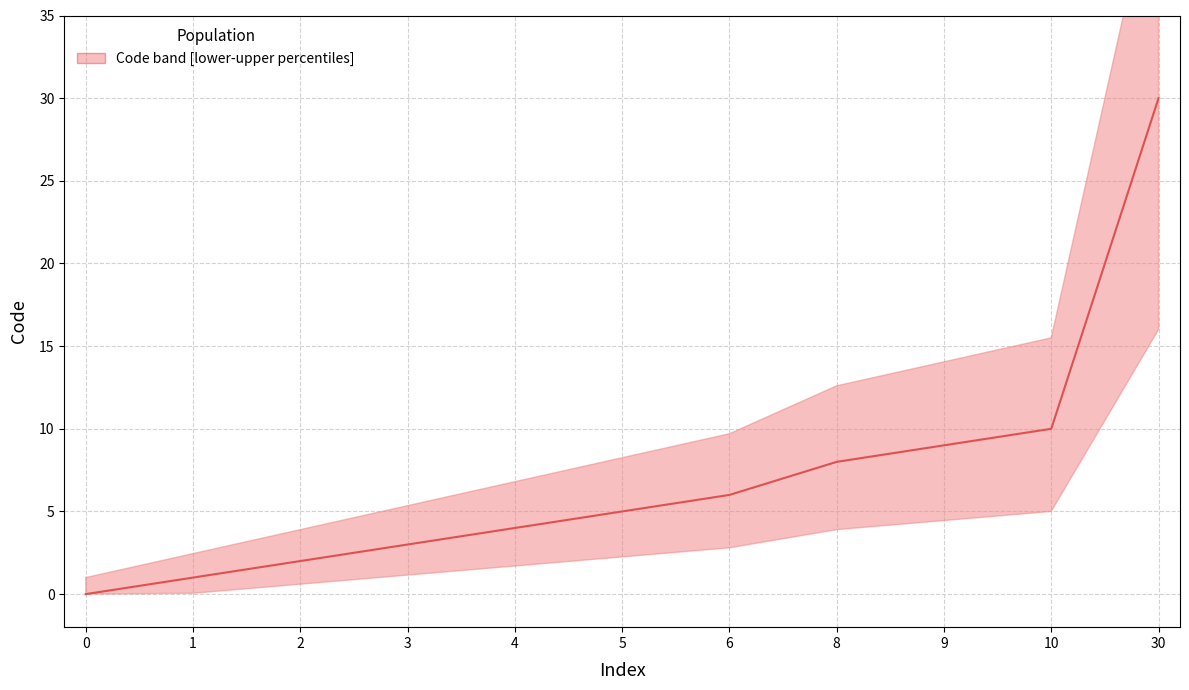

Is it true that the value at 6 is 9?

False